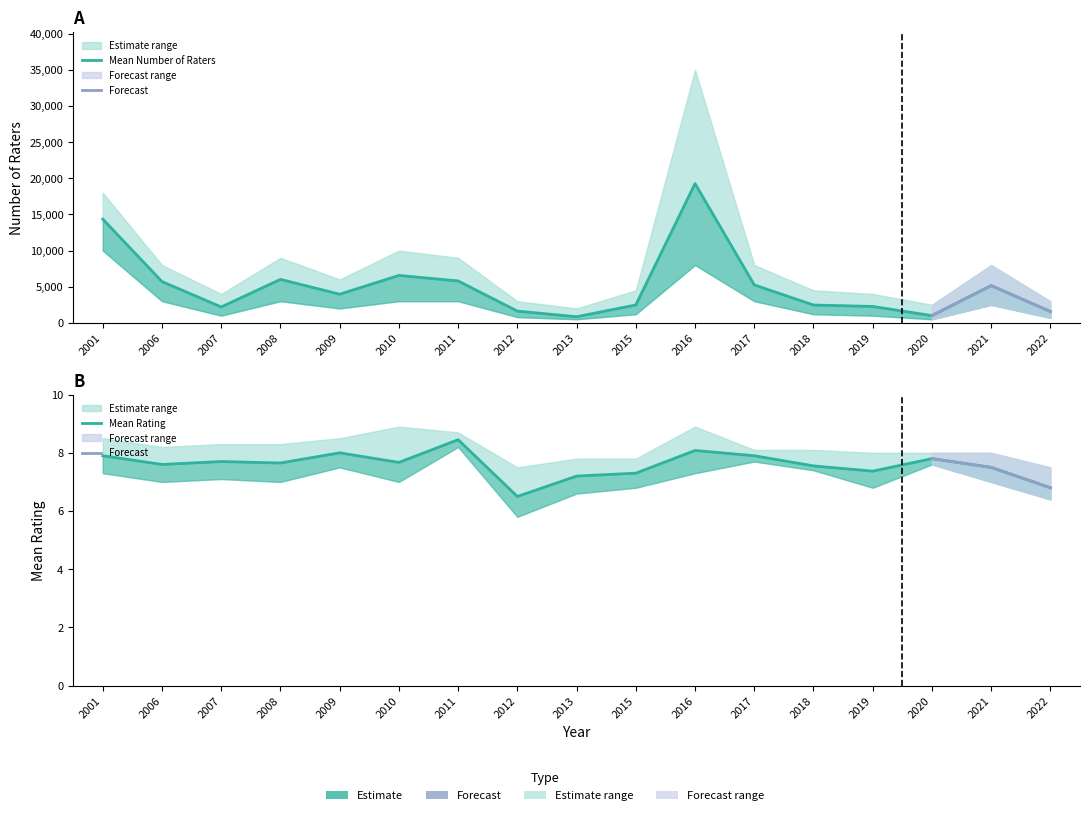

How many values in the Rating Lower series are below 7?

5